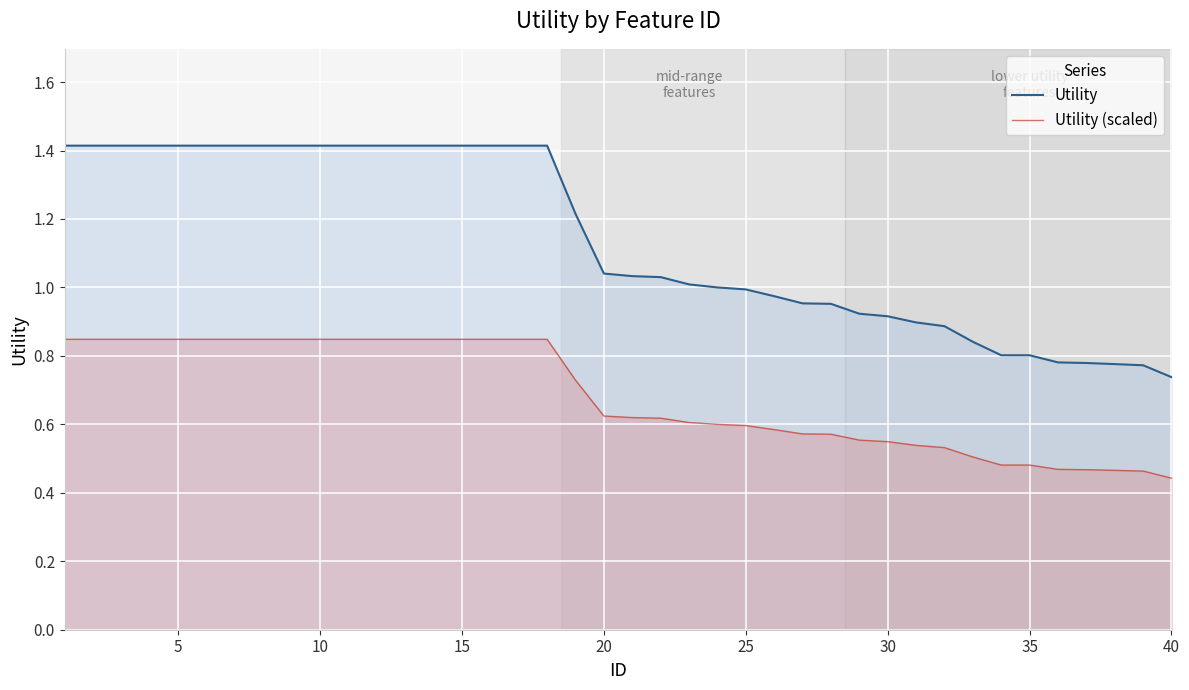

Which series has the widest spread of values?

Utility